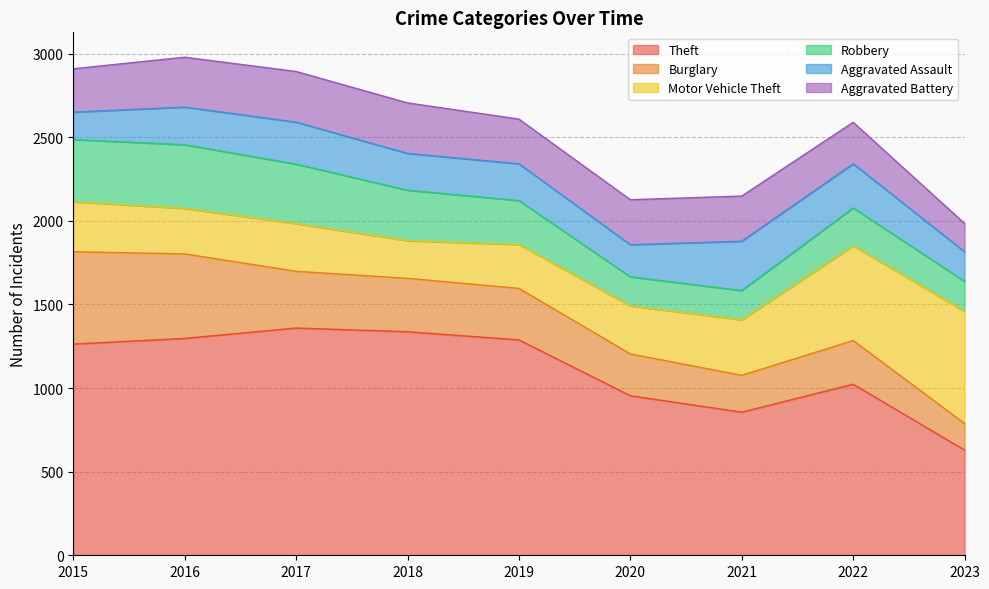

Where is Theft nearest to the value 994?

2022